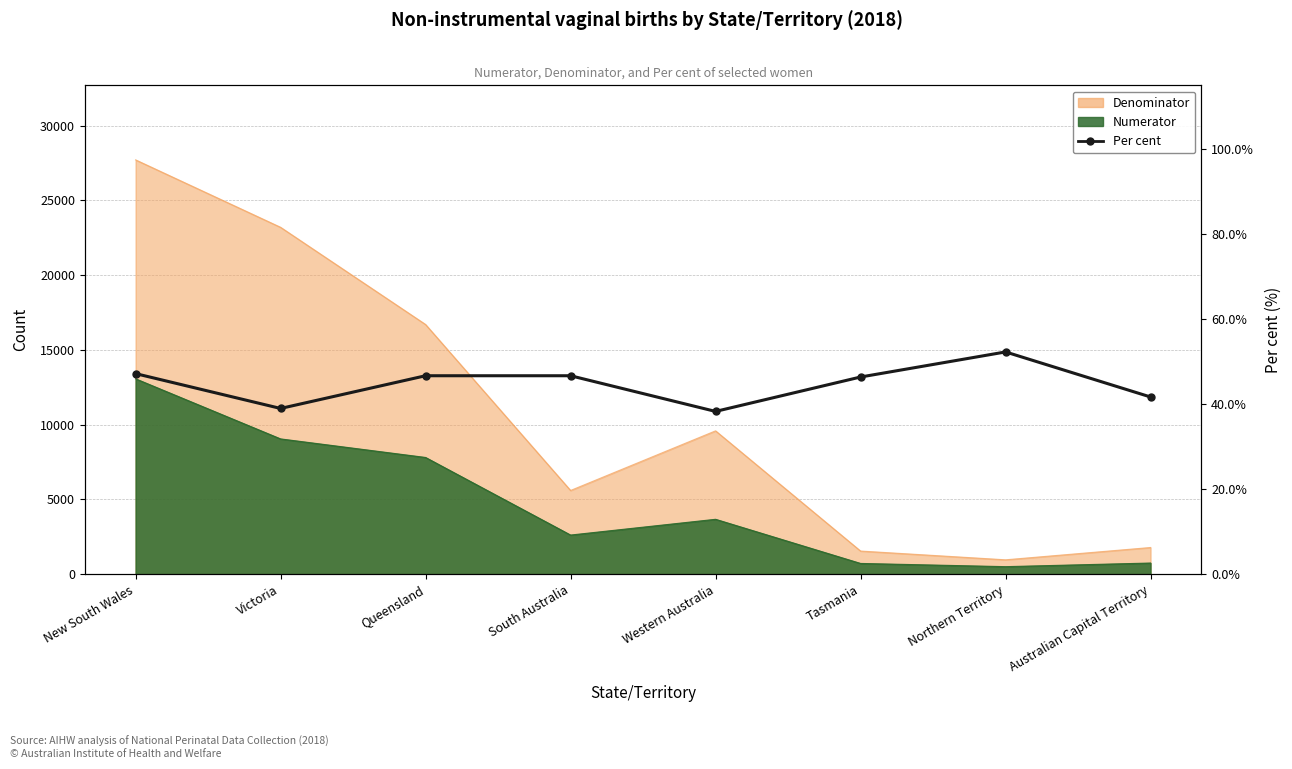

What is the change in value from Victoria to Northern Territory?

+13.3